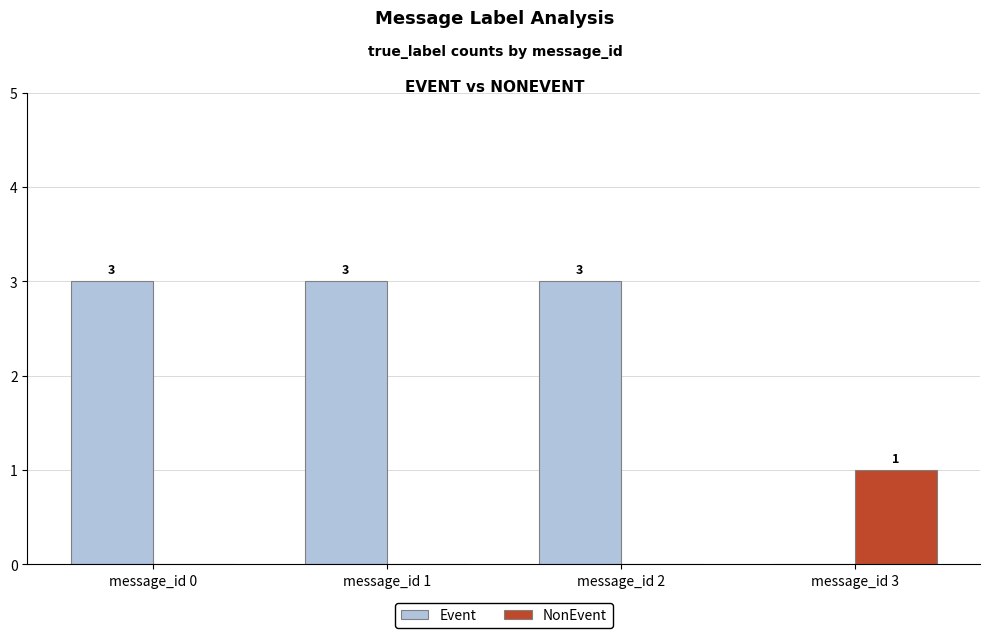

Reading right to left, list all the values displayed in this chart.

Event: 0	3	3	3
NonEvent: 1	0	0	0